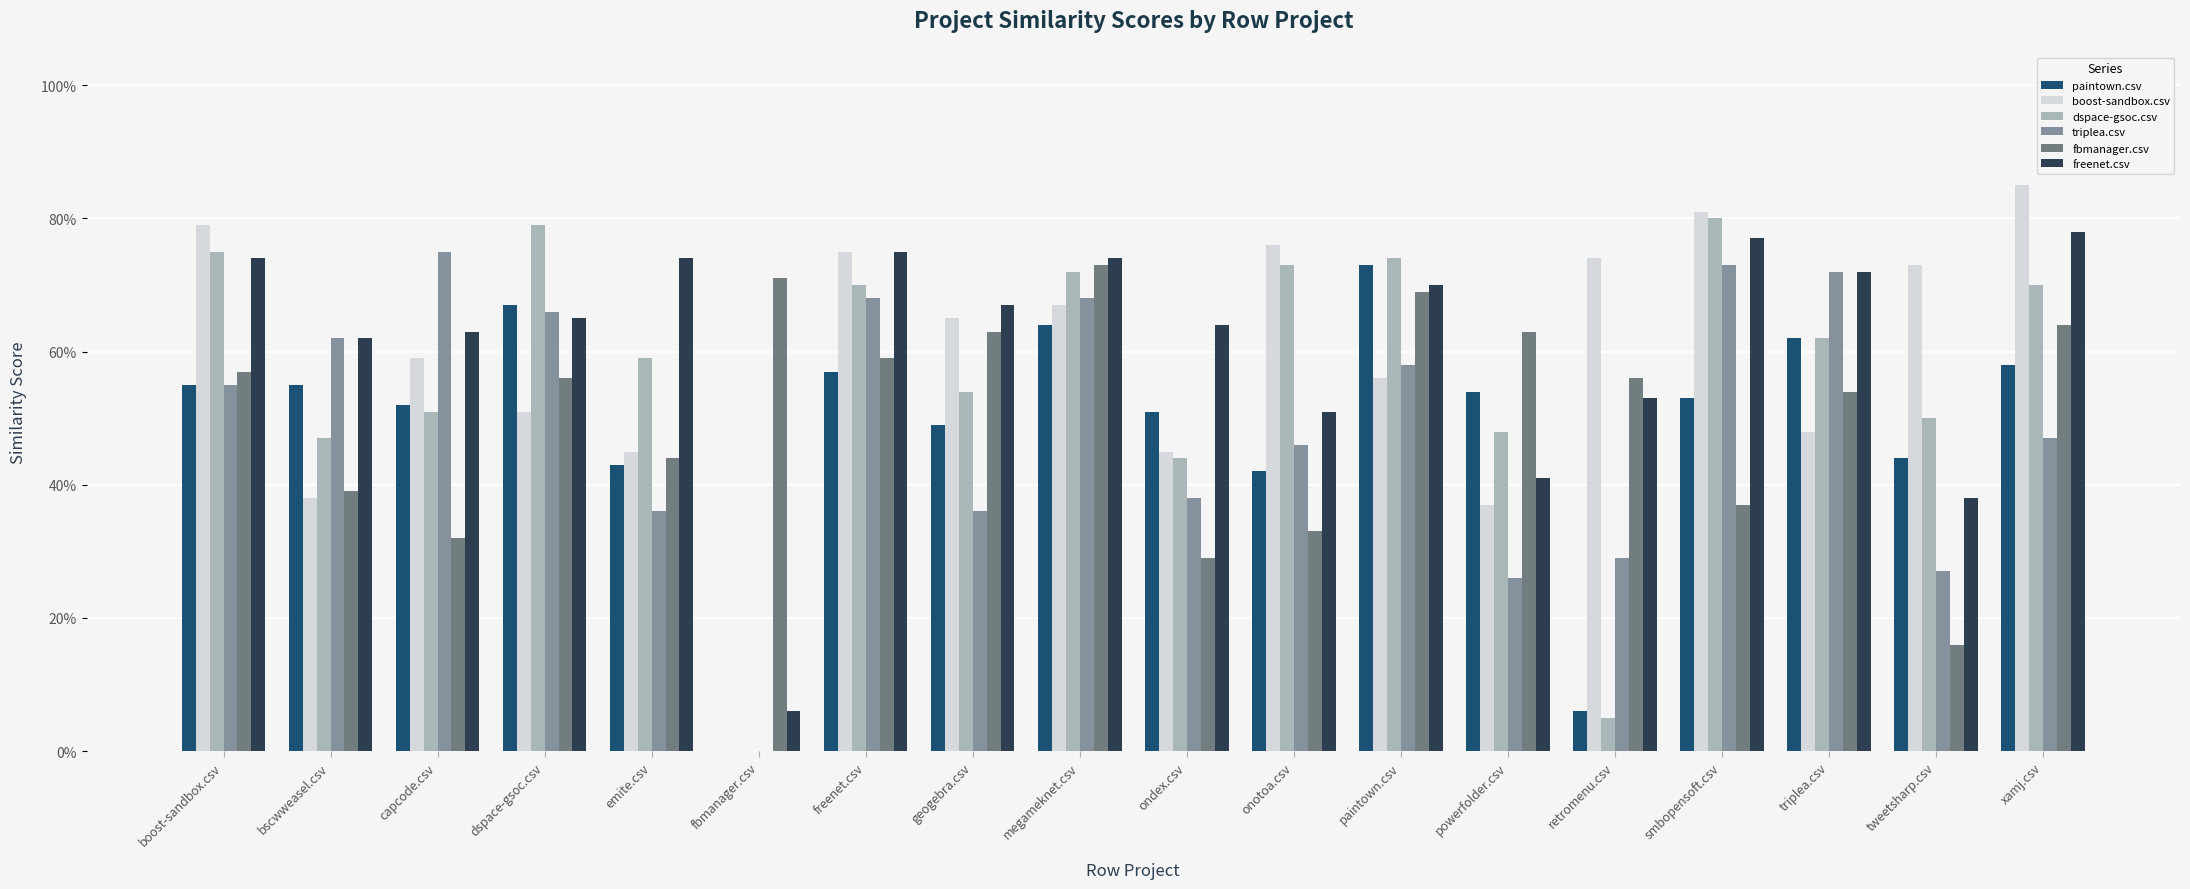

Rank the series by their maximum value, from lowest to highest.

paintown.csv, fbmanager.csv, triplea.csv, freenet.csv, dspace-gsoc.csv, boost-sandbox.csv